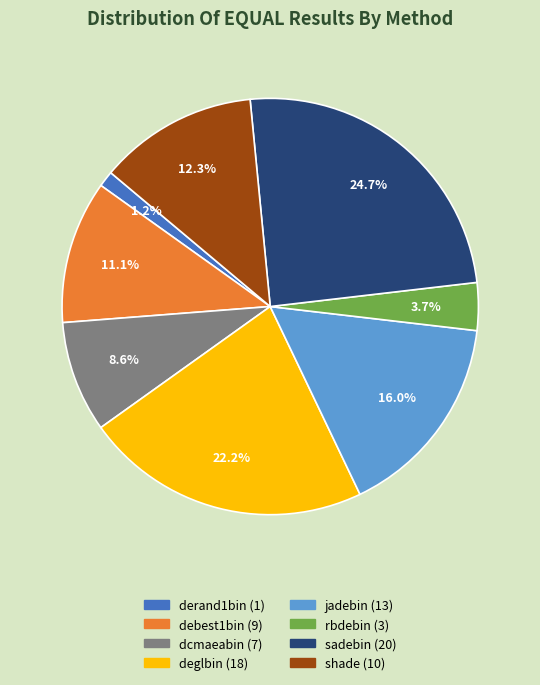

Count the number of slices in the pie.

8